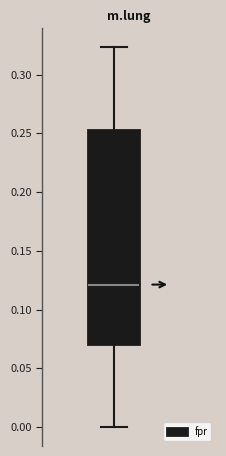

Read this box plot against the y-axis: the position of the median line, the range covered by the box, and the ends of both whiskers. The values are not printed on the chart, so give them approximately, as read against the axis.

median 0.120, box 0.070 to 0.255, whiskers 0.000 to 0.325